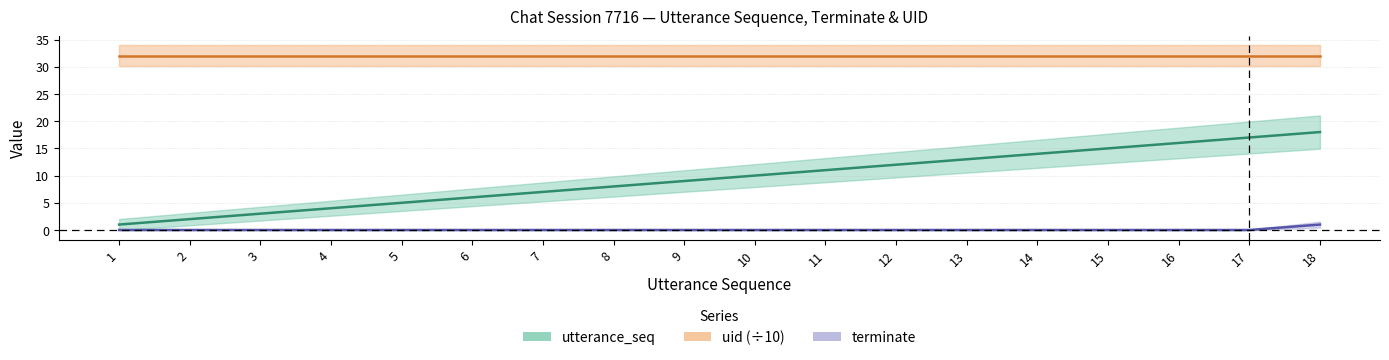

Which series has the largest total across all categories?

uid_line